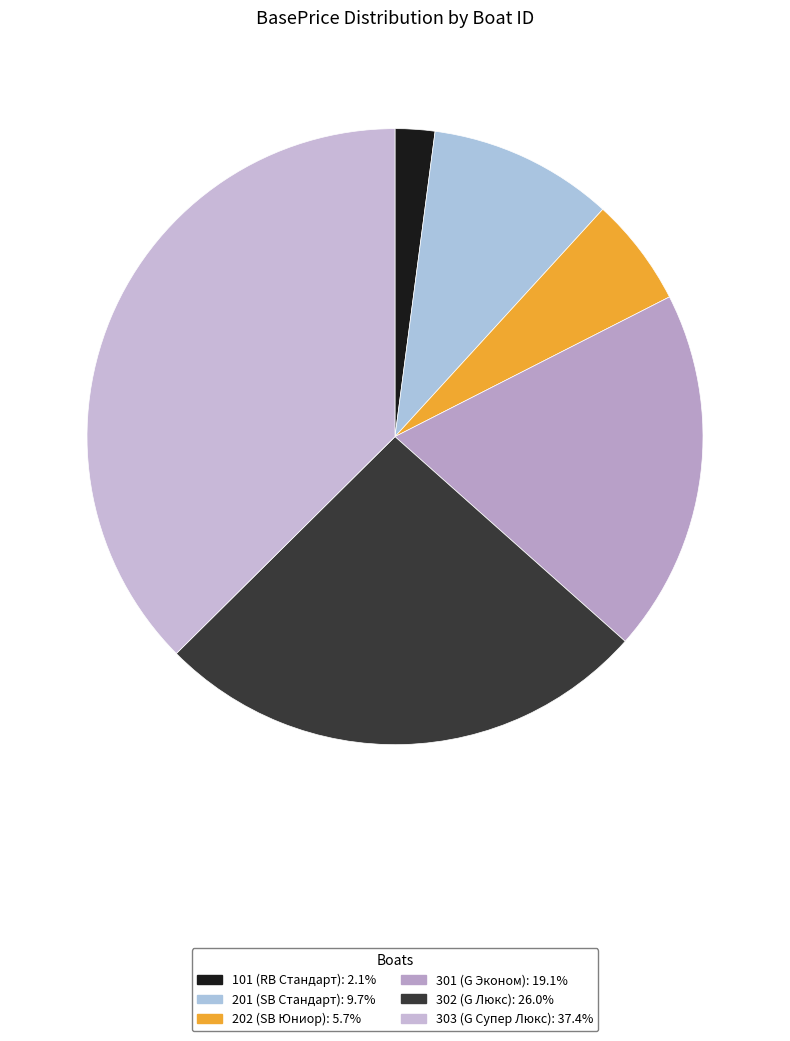

To the nearest percent, what is the combined percentage of 303 and 101?

40%